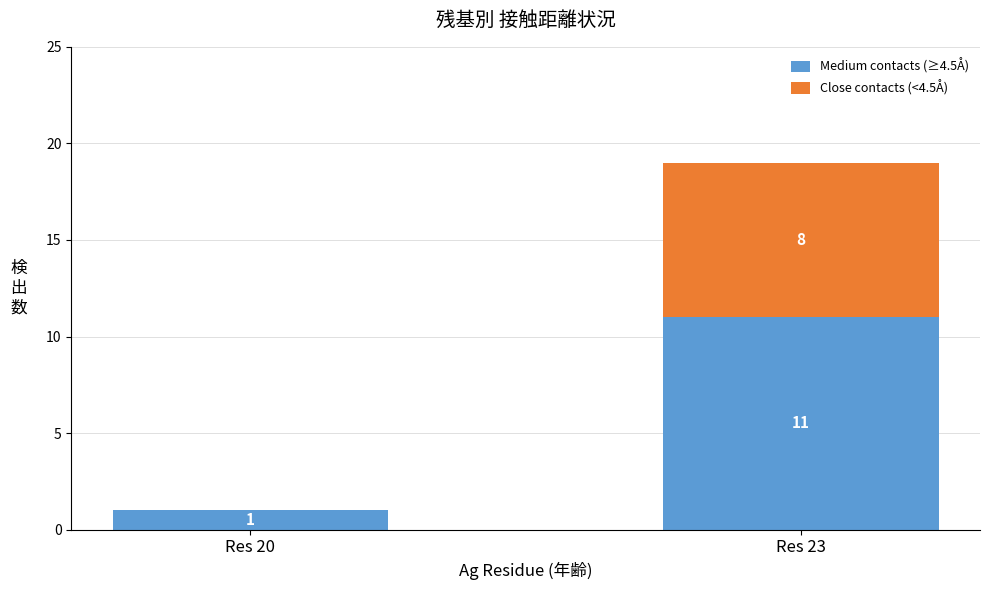

What is the maximum value for Medium contacts (≥4.5Å)?

11